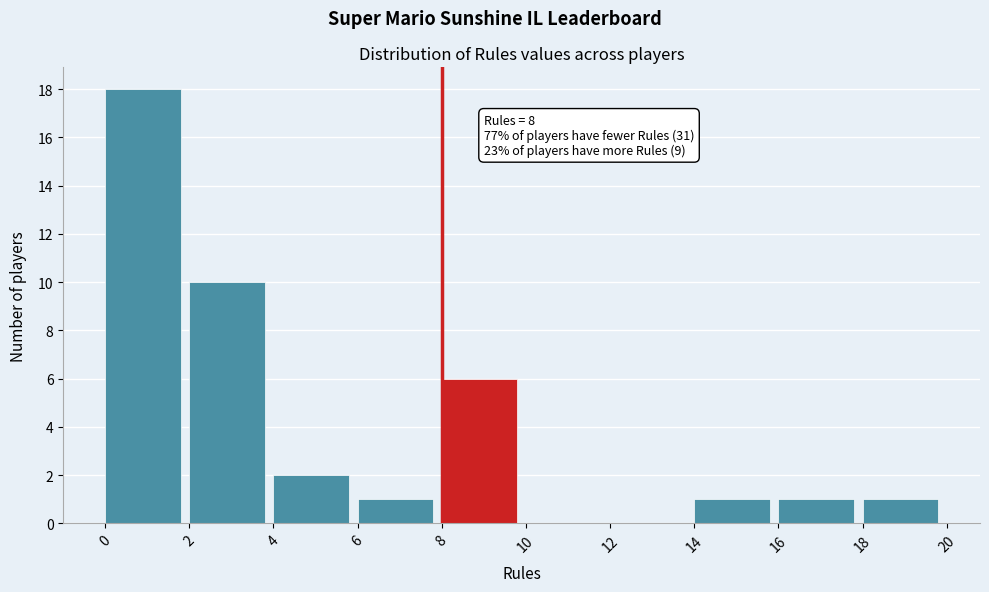

Over which range of the x-axis is the bar tallest?

0 to 2